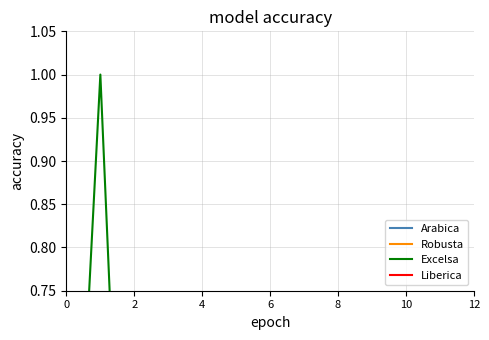

Where do Robusta and Liberica first cross each other?

0 and 2